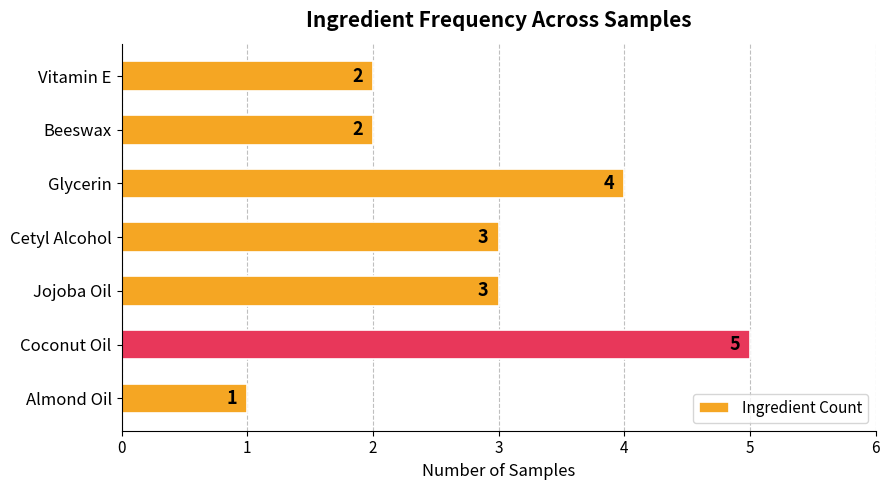

How many series are shown in this chart?

1